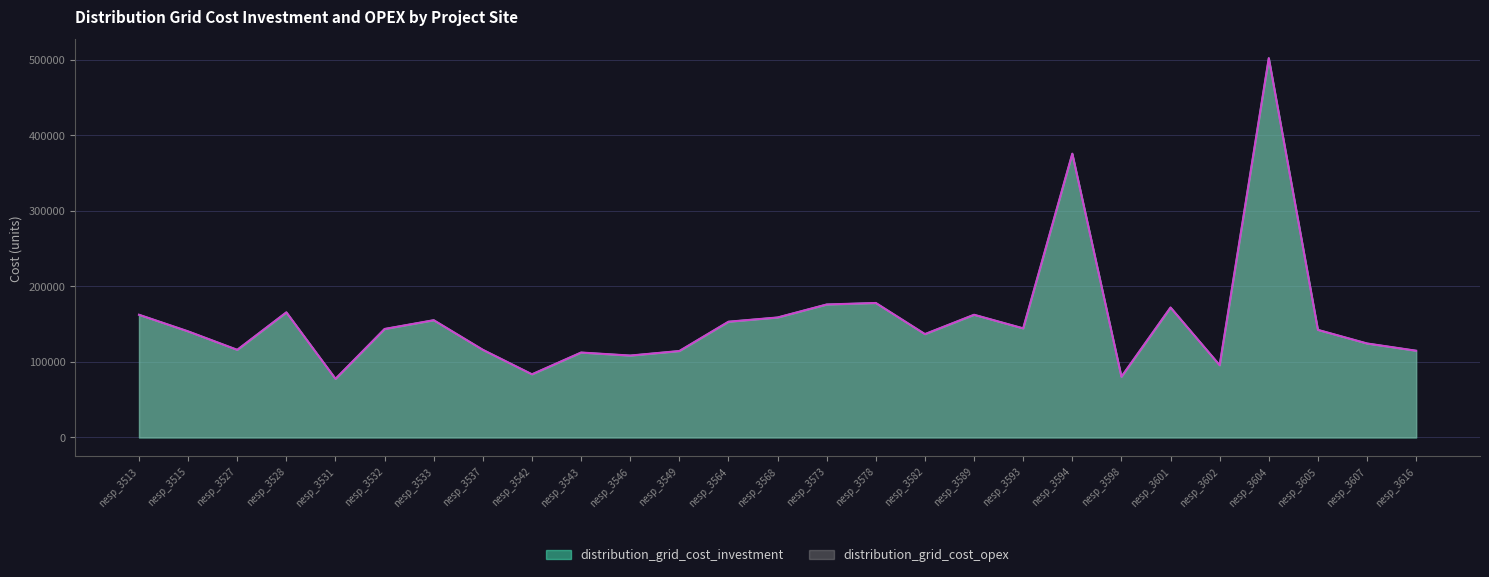

What is the approximate value of distribution_grid_cost_opex at nesp_3602, to the nearest 50?

95600